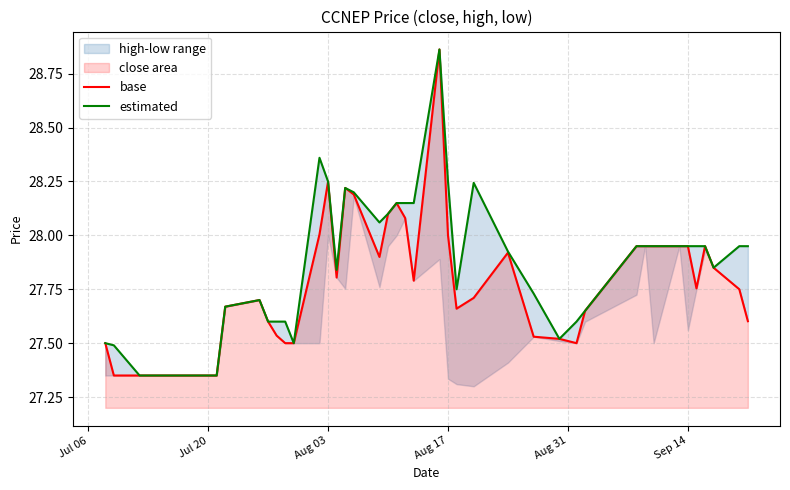

Rank the series by their average value, from highest to lowest.

estimated, base